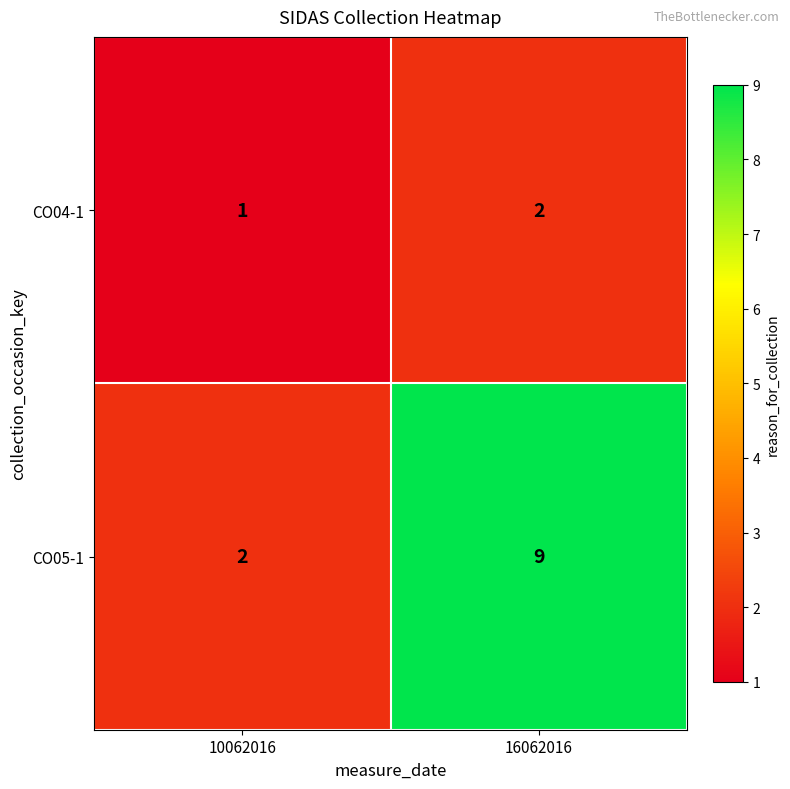

What is the sum of all CO04-1 values?

3